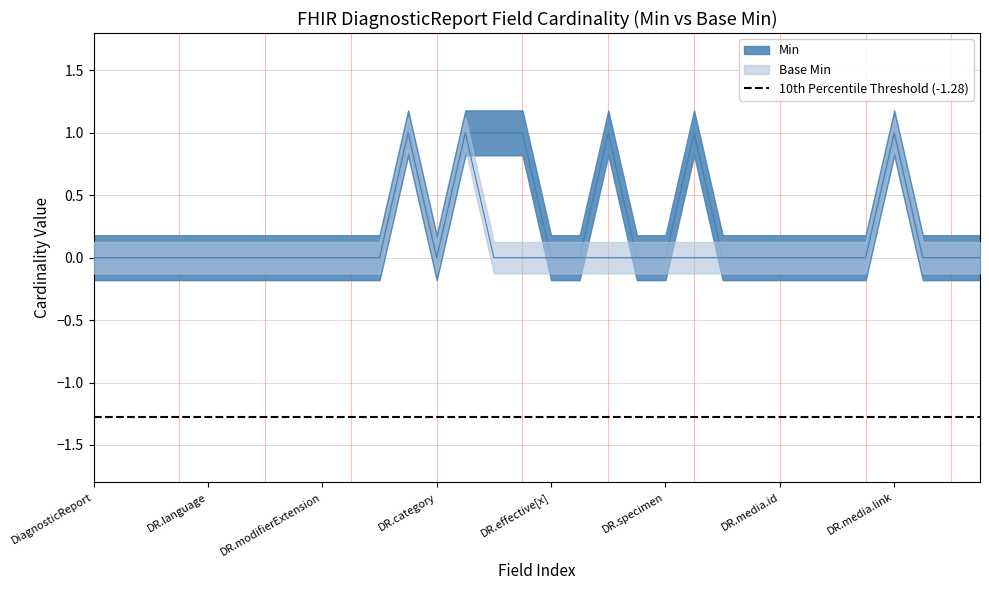

Which series changed the most between DiagnosticReport.code and DiagnosticReport.imagingStudy?

Min